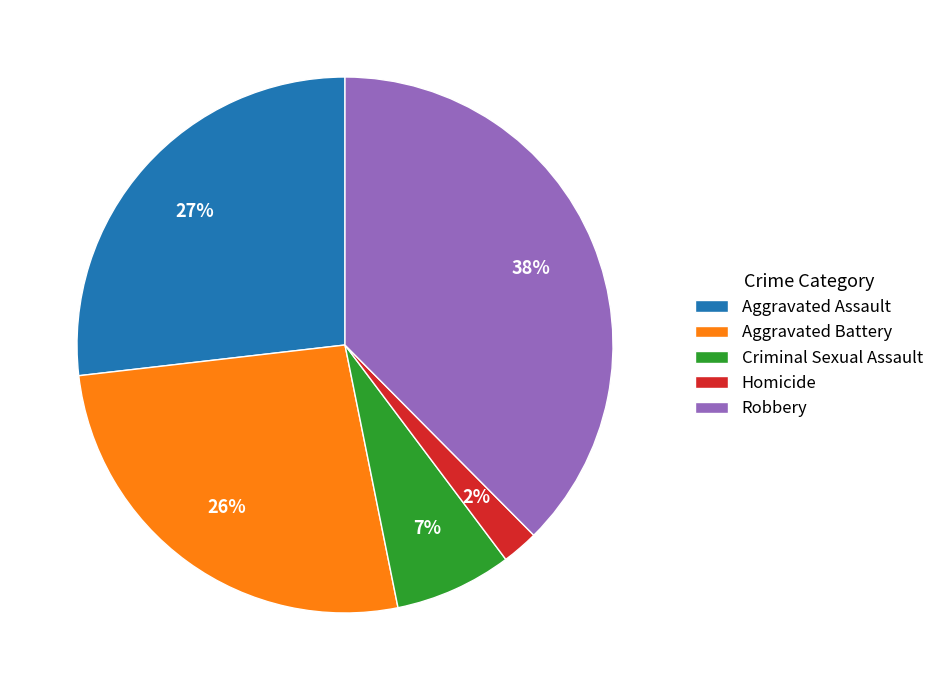

True or false: Robbery accounts for 31% of the total.

False